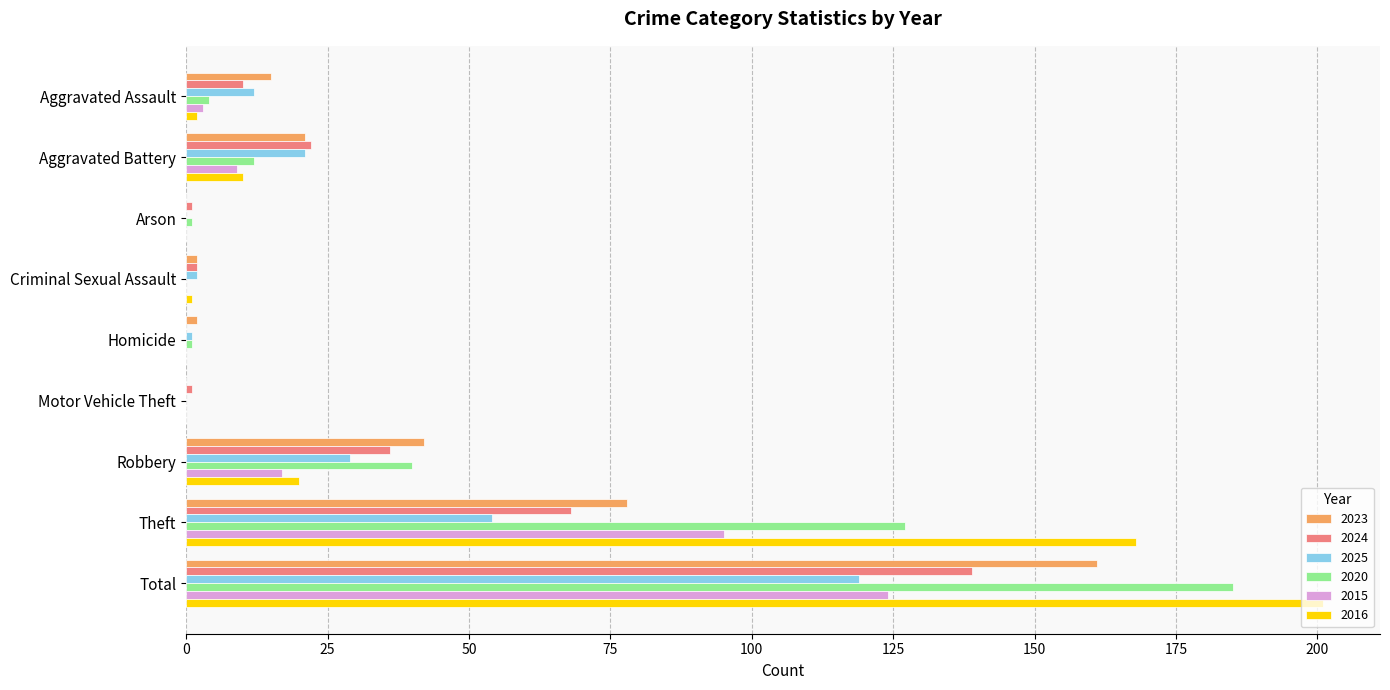

What is the average value of the 2025 series?

26